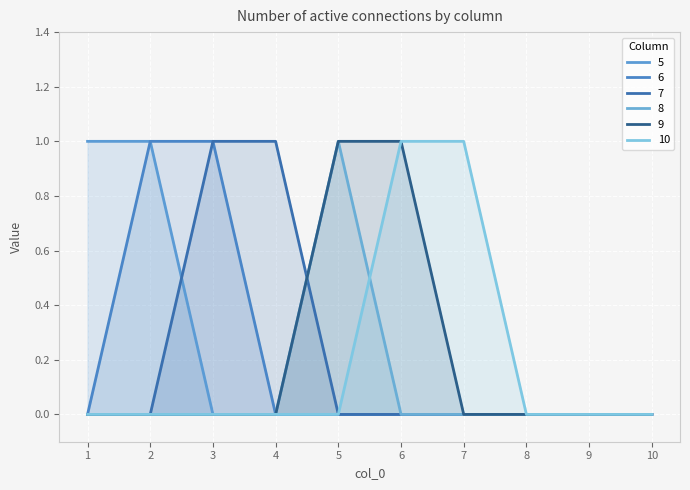

Which series has the largest range (max minus min)?

5